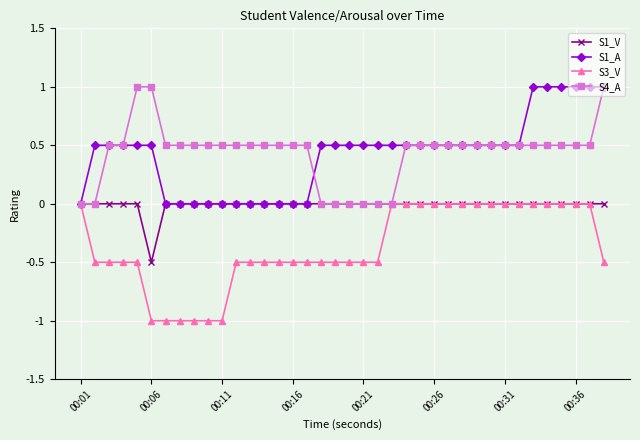

Reading right to left, what are all the values shown in this chart?

S1_V: 0.0	0.0	0.0	0.0	0.0	0.0	0.0	0.0	0.0	0.0	0.0	0.0	0.0	0.0	0.0	0.0	0.0	0.0	0.0	0.0	0.0	0.0	0.0	0.0	0.0	0.0	0.0	0.0	0.0	0.0	0.0	0.0	-0.5	0.0	0.0	0.0	0.0	0.0
S1_A: 1.0	1.0	1.0	1.0	1.0	1.0	0.5	0.5	0.5	0.5	0.5	0.5	0.5	0.5	0.5	0.5	0.5	0.5	0.5	0.5	0.5	0.0	0.0	0.0	0.0	0.0	0.0	0.0	0.0	0.0	0.0	0.0	0.5	0.5	0.5	0.5	0.5	0.0
S3_V: -0.5	0.0	0.0	0.0	0.0	0.0	0.0	0.0	0.0	0.0	0.0	0.0	0.0	0.0	0.0	0.0	-0.5	-0.5	-0.5	-0.5	-0.5	-0.5	-0.5	-0.5	-0.5	-0.5	-0.5	-1.0	-1.0	-1.0	-1.0	-1.0	-1.0	-0.5	-0.5	-0.5	-0.5	0.0
S4_A: 1.0	0.5	0.5	0.5	0.5	0.5	0.5	0.5	0.5	0.5	0.5	0.5	0.5	0.5	0.5	0.0	0.0	0.0	0.0	0.0	0.0	0.5	0.5	0.5	0.5	0.5	0.5	0.5	0.5	0.5	0.5	0.5	1.0	1.0	0.5	0.5	0.0	0.0